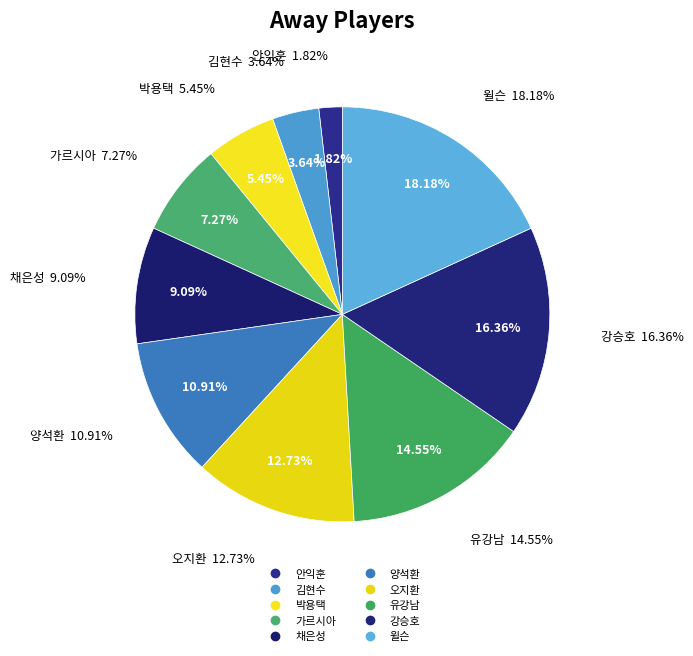

How many segments does this pie chart have?

10